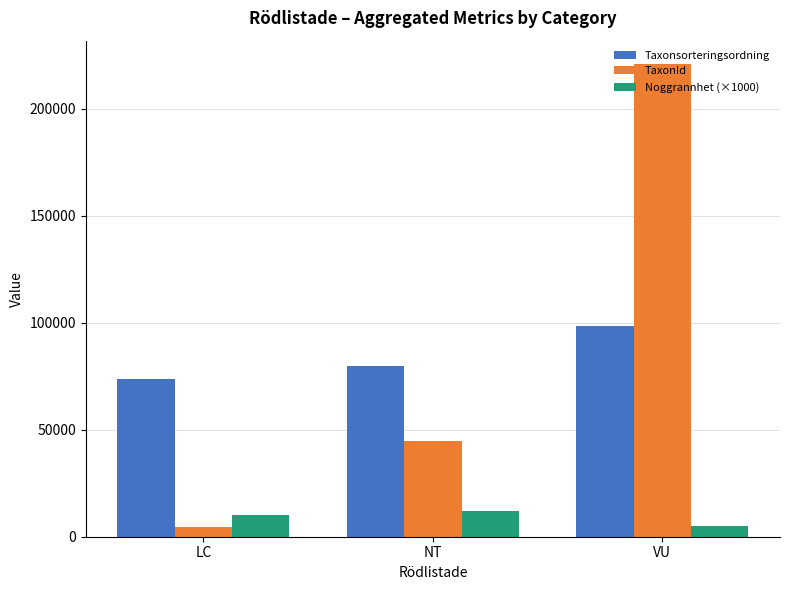

What is the label of the 3rd bar from the left?

VU